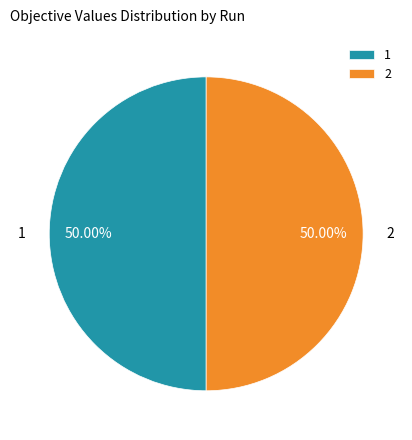

What percentage is the 2 slice, to the nearest percent?

50%